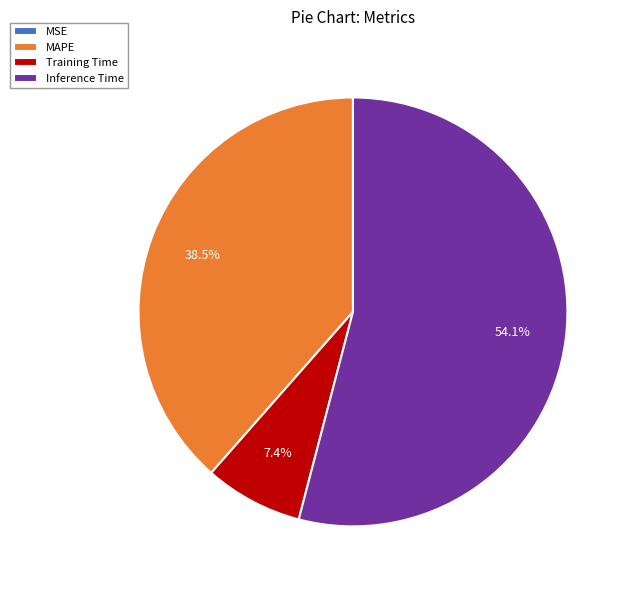

Between Inference Time and MAPE, which is larger?

Inference Time